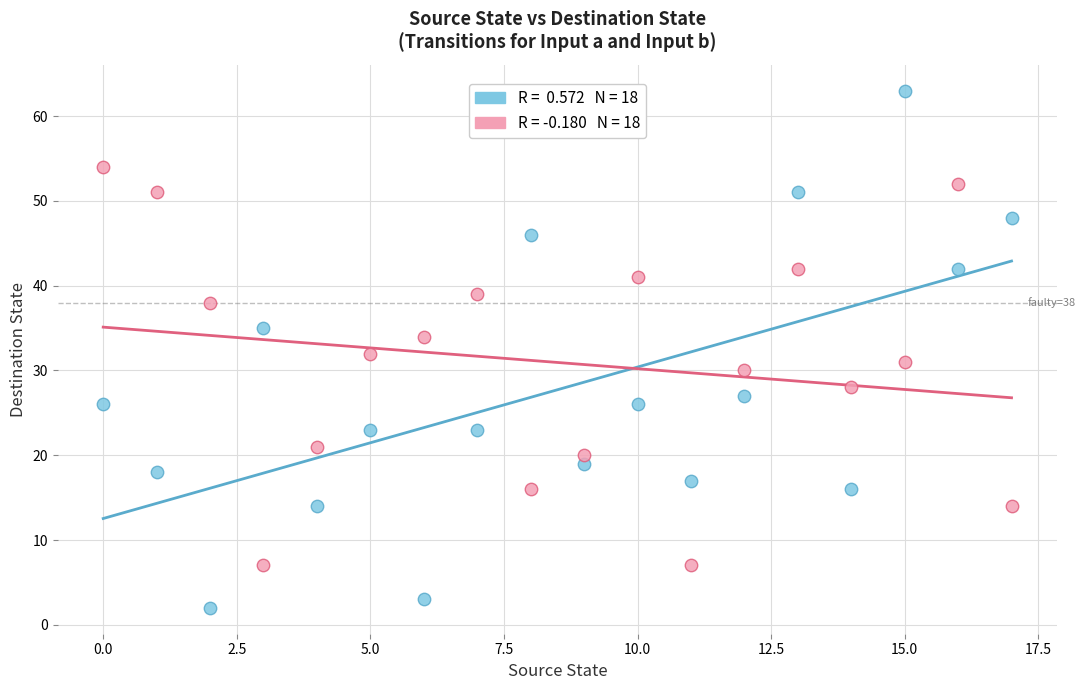

How many data points are displayed?

36